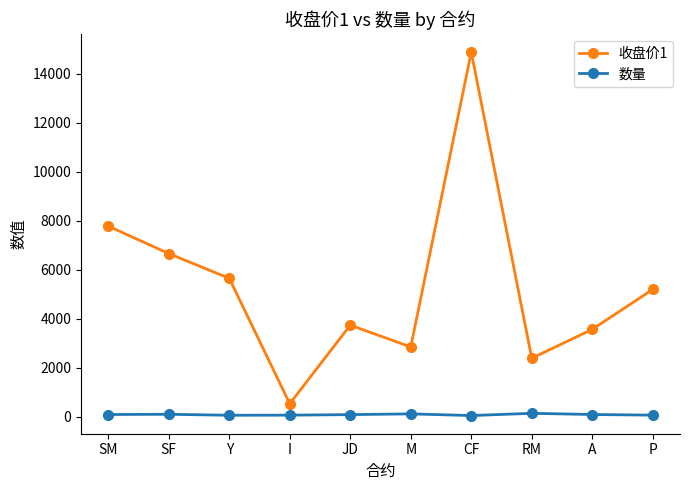

Where is the first local minimum for 收盘价1?

I